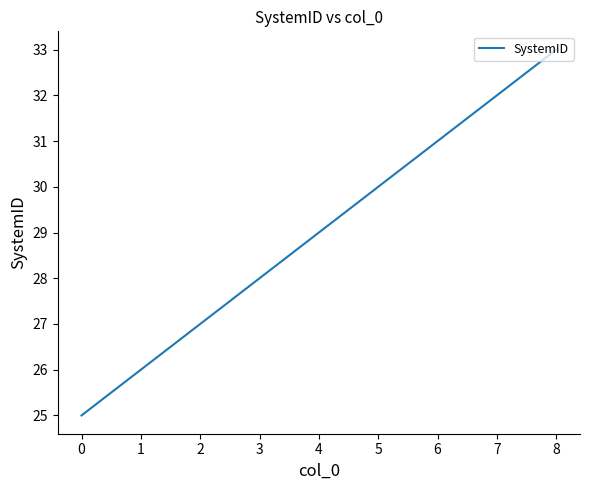

What is the difference between the maximum and minimum values?

8